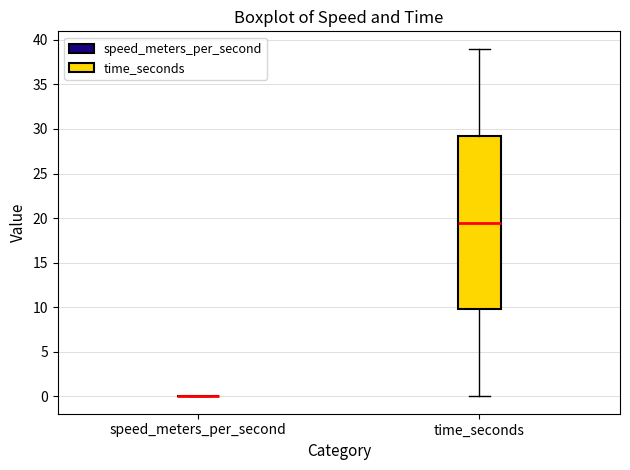

Reading left to right, read every box against the y-axis: the position of its median line, the range the box covers, and the ends of its whiskers. The values are not printed on the chart, so give them approximately, as read against the axis.

speed_meters_per_second: box collapsed to a line at 0.0, whiskers 0.0 to 0.0
time_seconds: median 19.5, box 10.0 to 29.5, whiskers 0.0 to 39.0